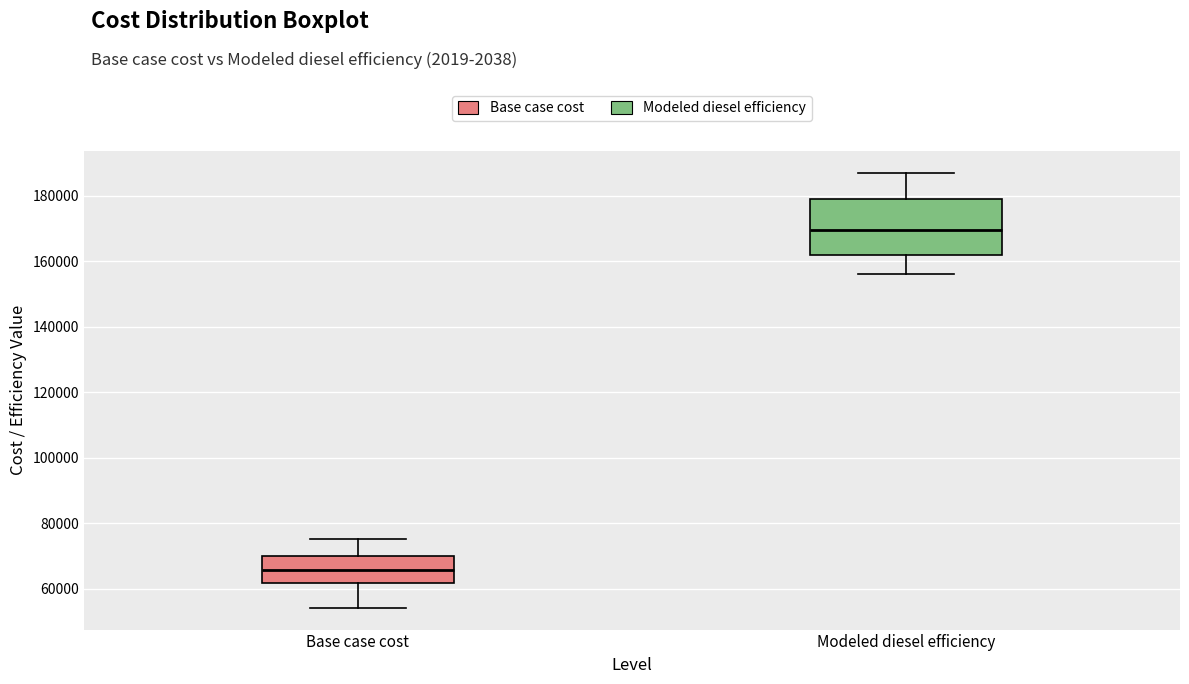

Which box's median line is the lowest?

Base case cost